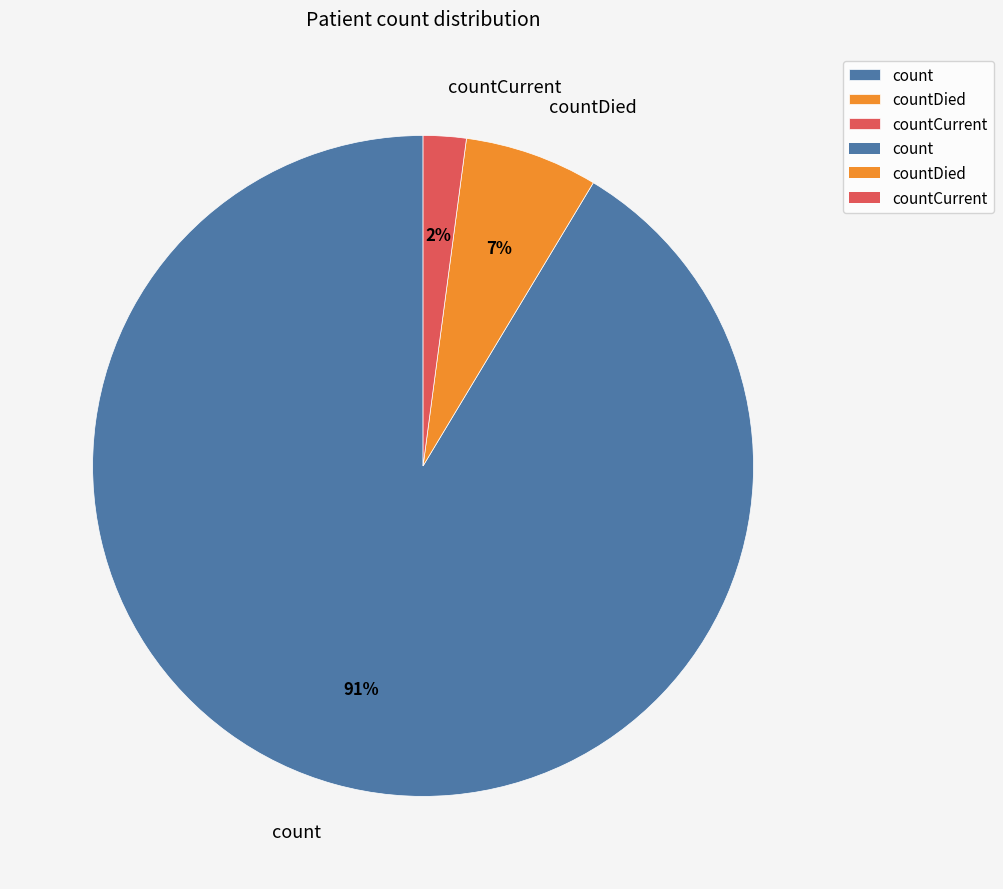

To the nearest percent, what is the difference between the count and countCurrent slice percentages?

89%